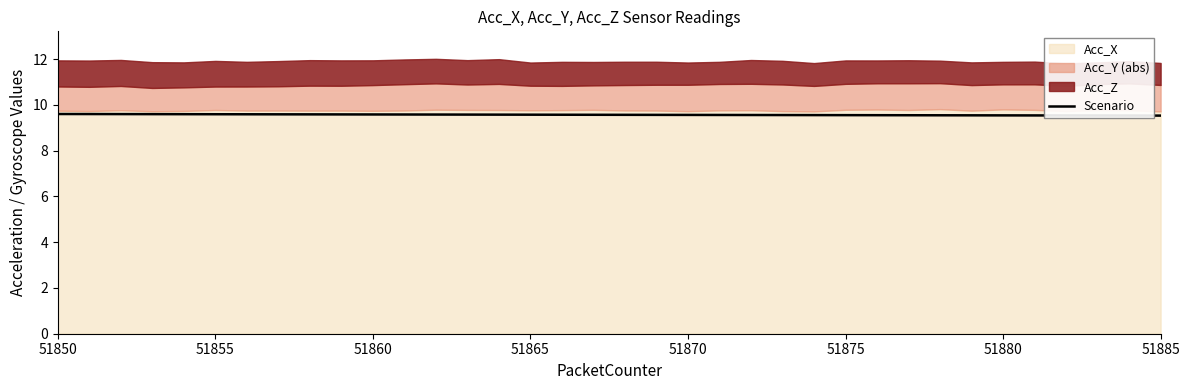

Count the values in the range 9 to 10.

36